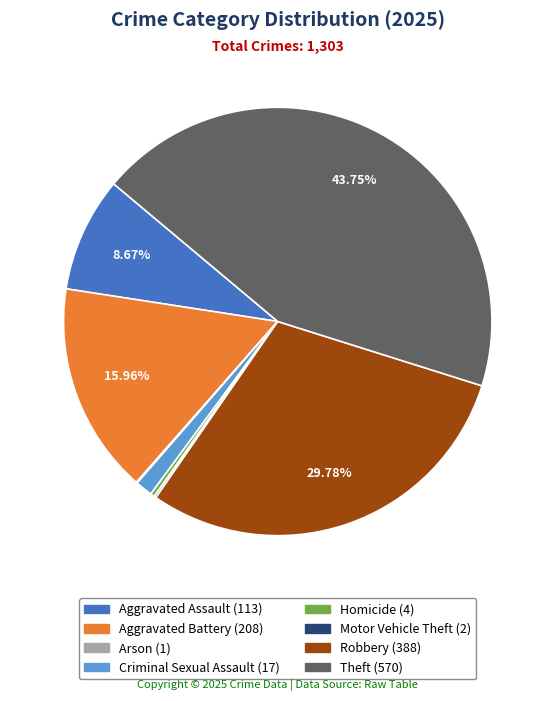

Does any single category account for the majority?

No